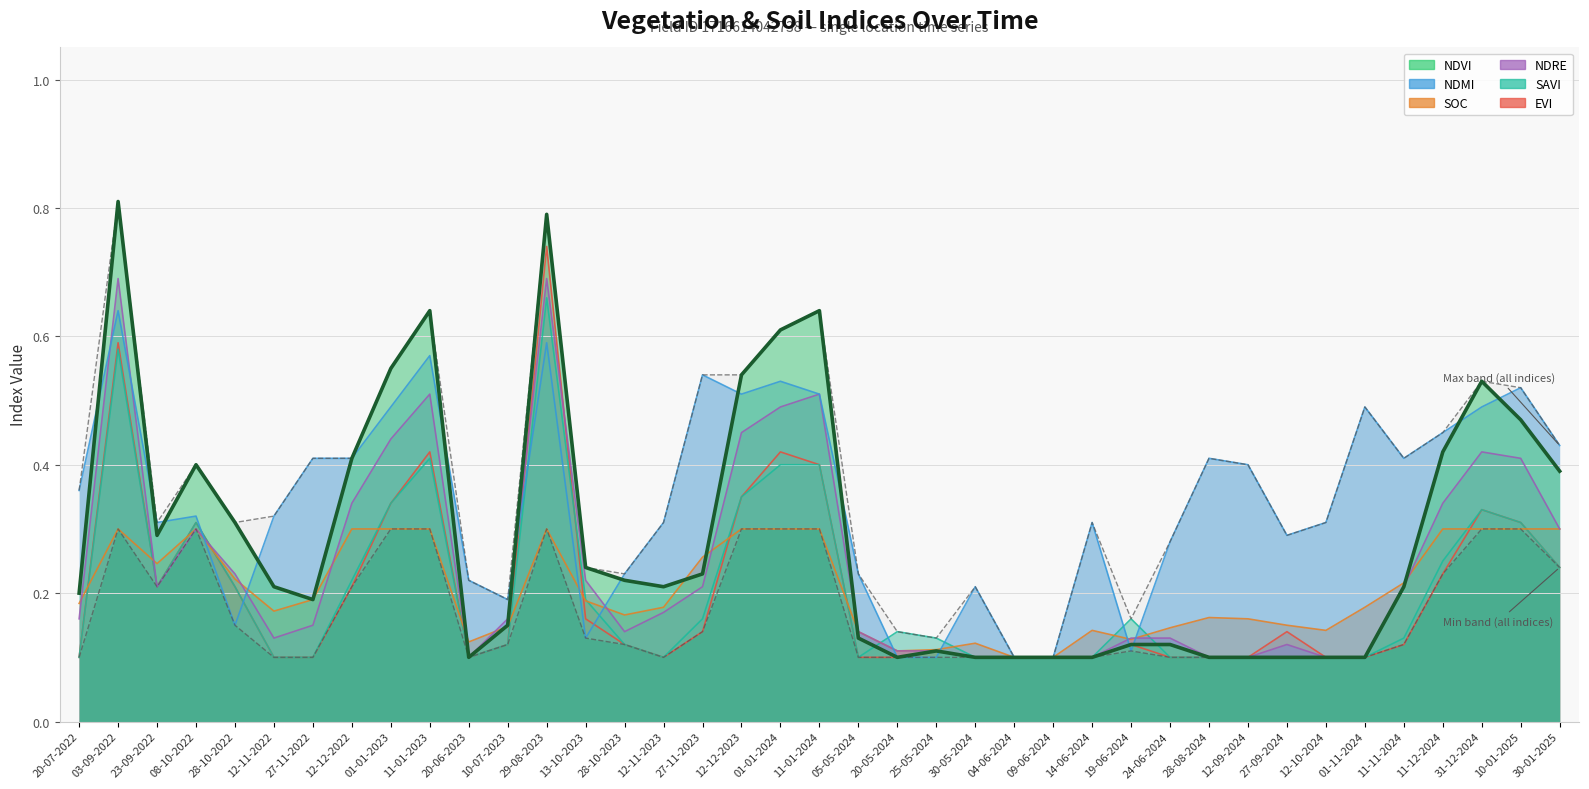

What is the label of the 5th point from the left?

28-10-2022